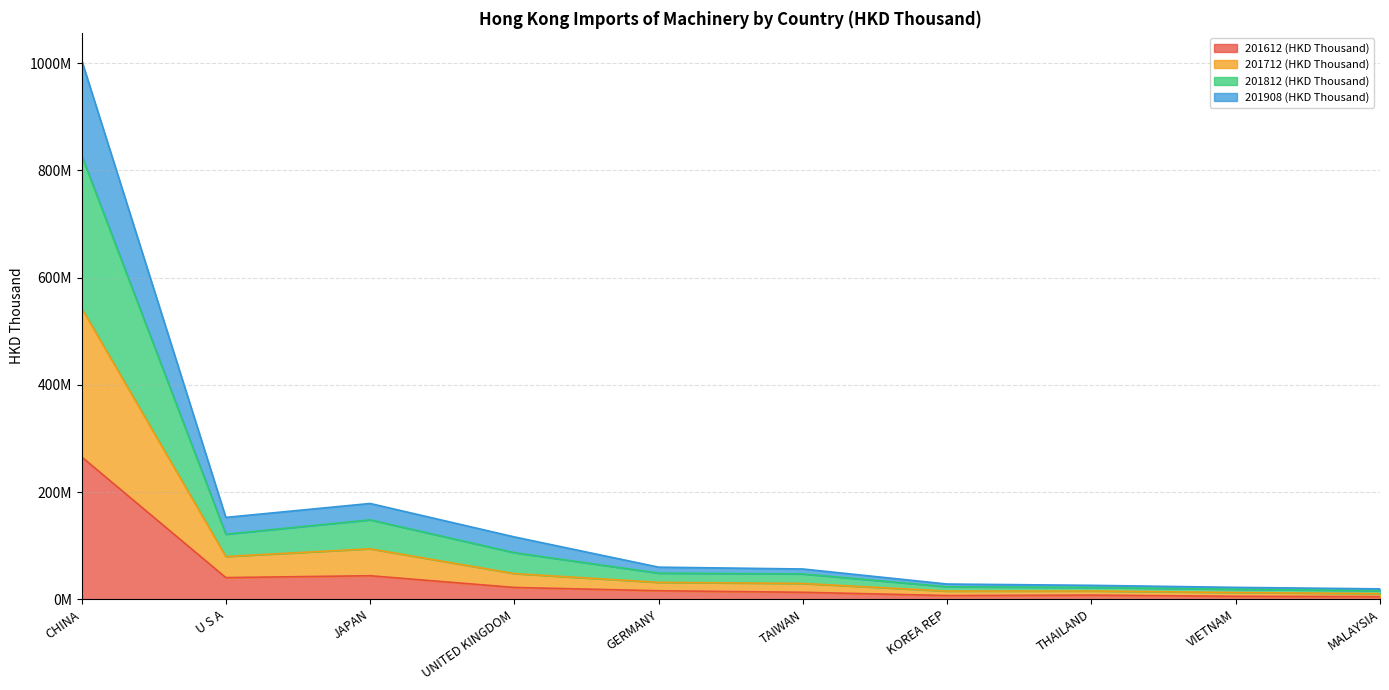

At which category does 201812 (HKD Thousand) reach its first local valley?

U S A